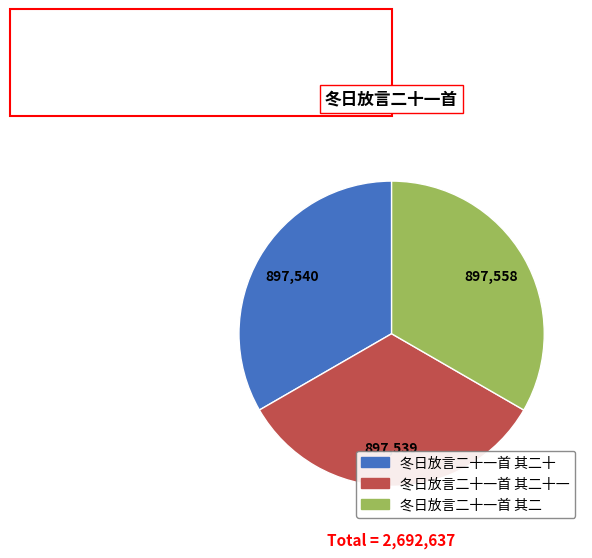

Is the sum of 冬日放言二十一首 其二十 and 冬日放言二十一首 其二十一 greater than half?

Yes